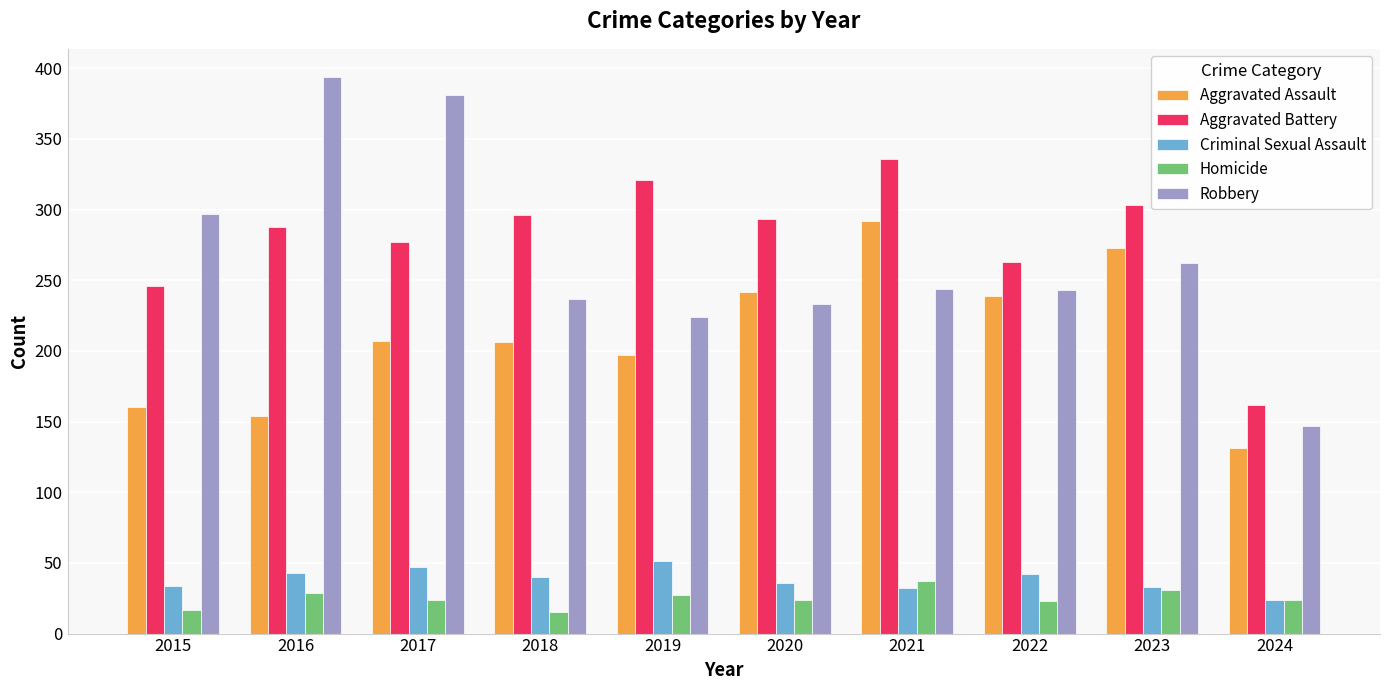

The Robbery series shows 192 at 2024. True or false?

False